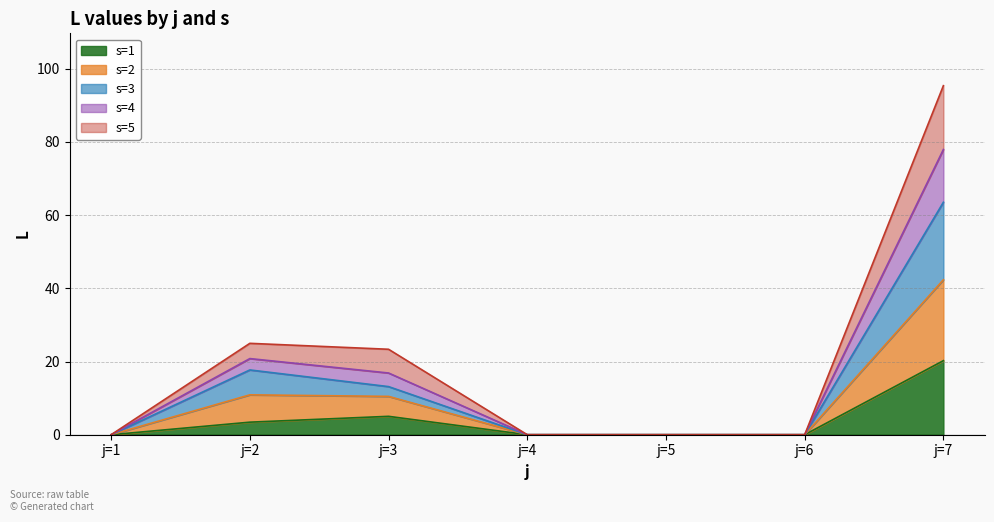

At which category does the chart reach its minimum across all series?

j=1